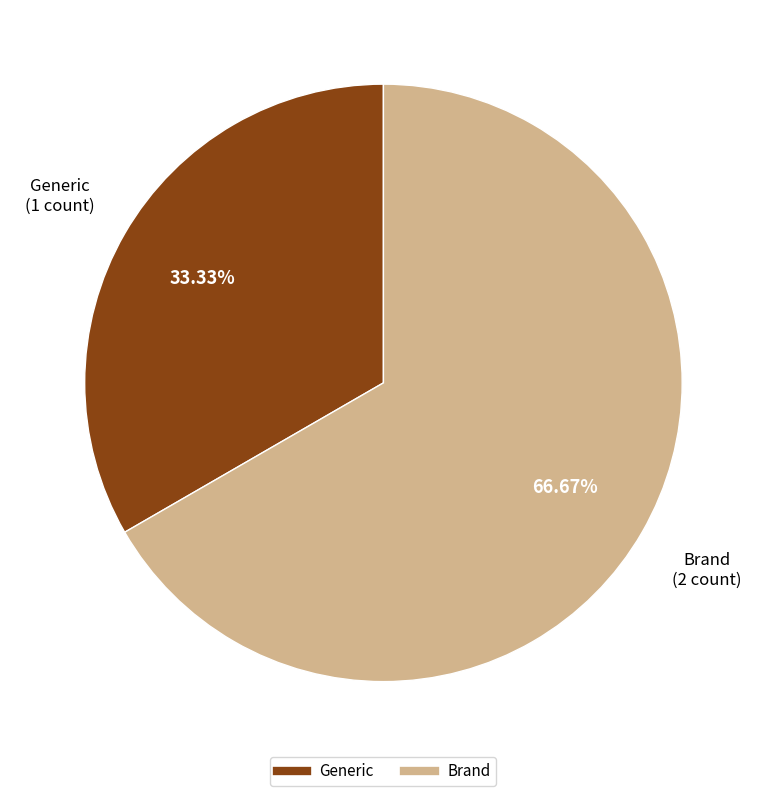

What is the smallest slice in the pie chart?

Generic